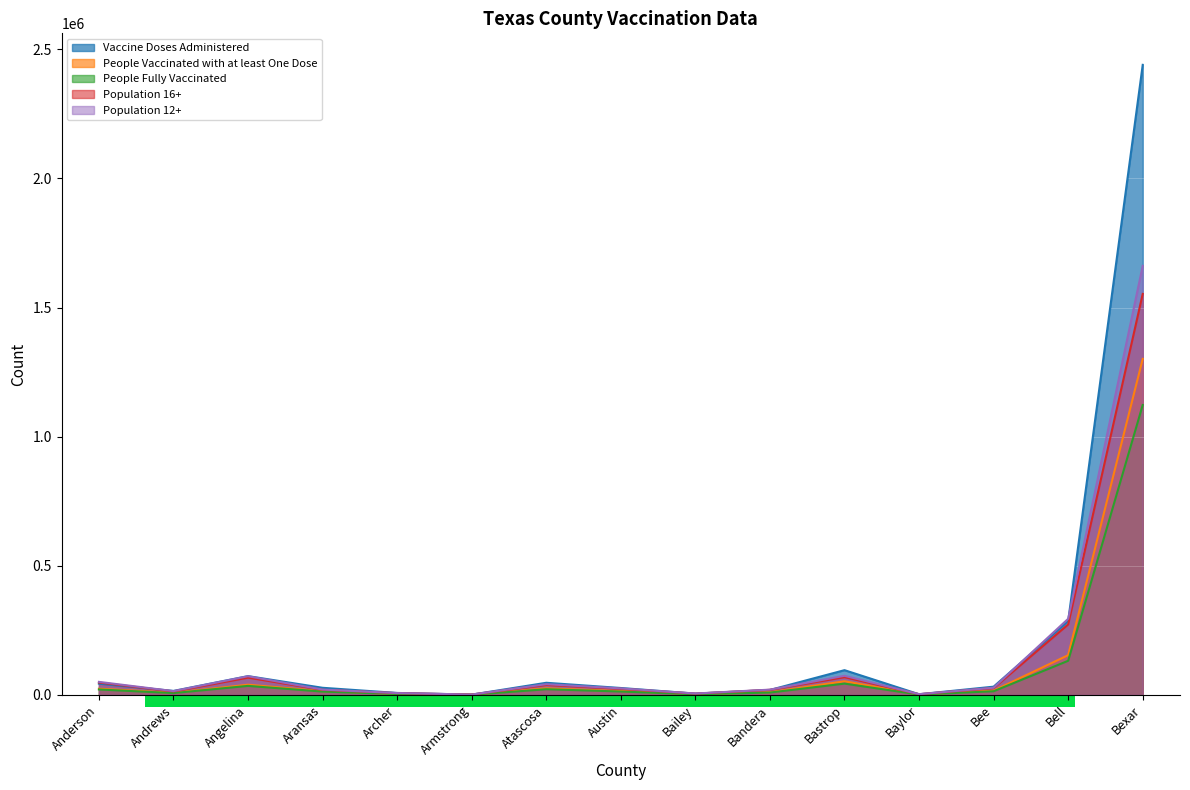

What is the approximate value of Population 16+ at Armstrong, to the nearest 10?

1500